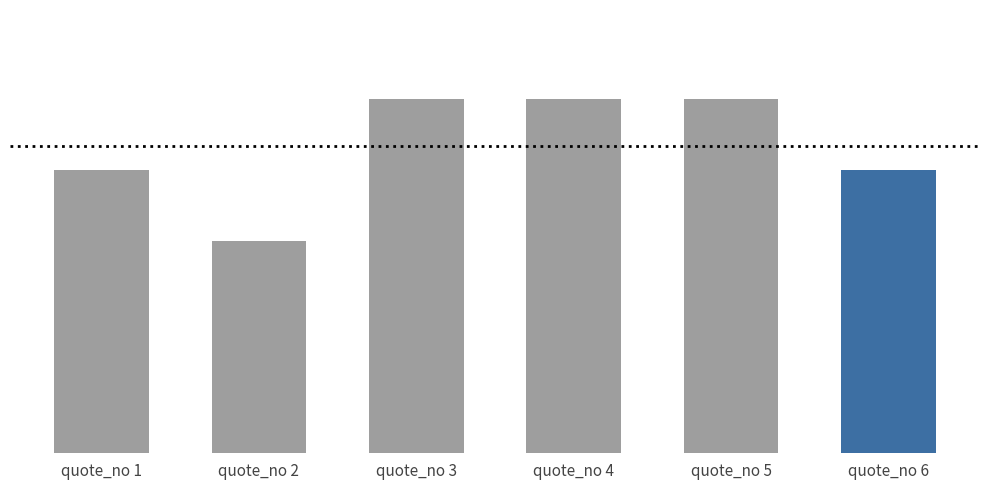

Does the chart contain any negative values?

No